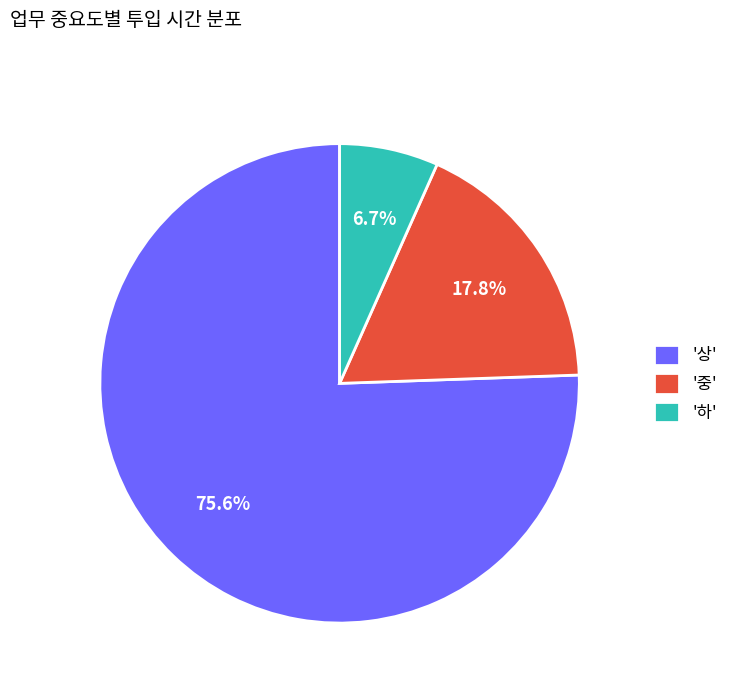

What percentage is NOT represented by '중'?

82.2%